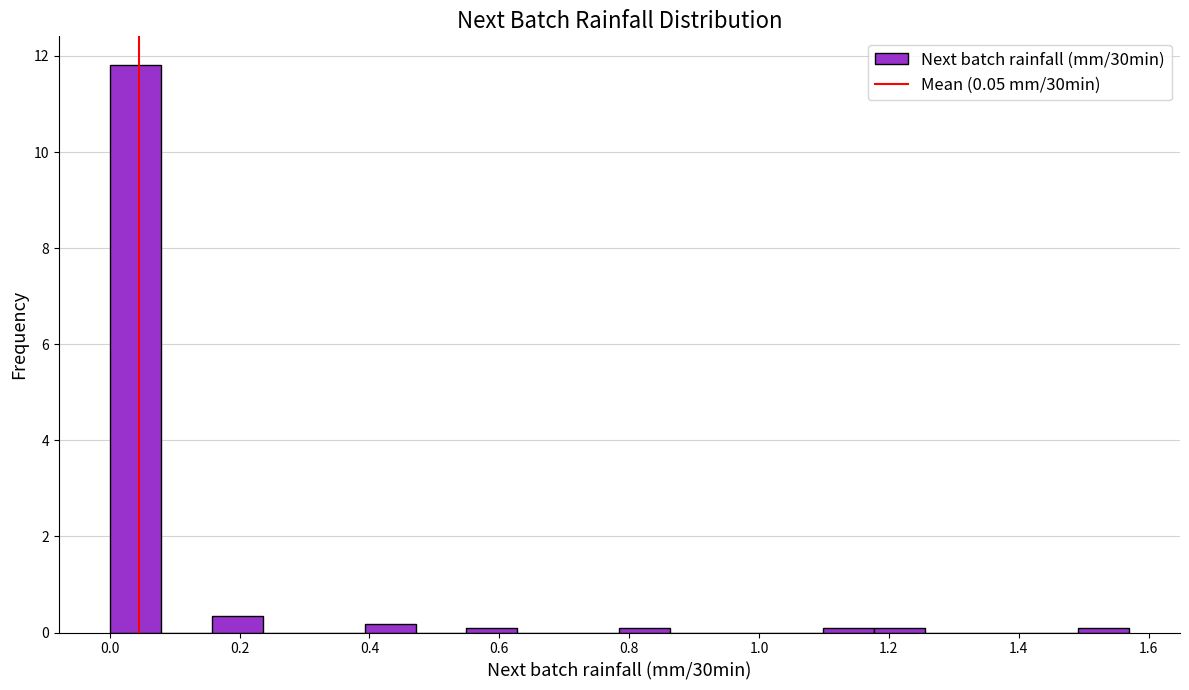

Read against the x-axis, roughly where is the centre of the tallest bar?

0.04